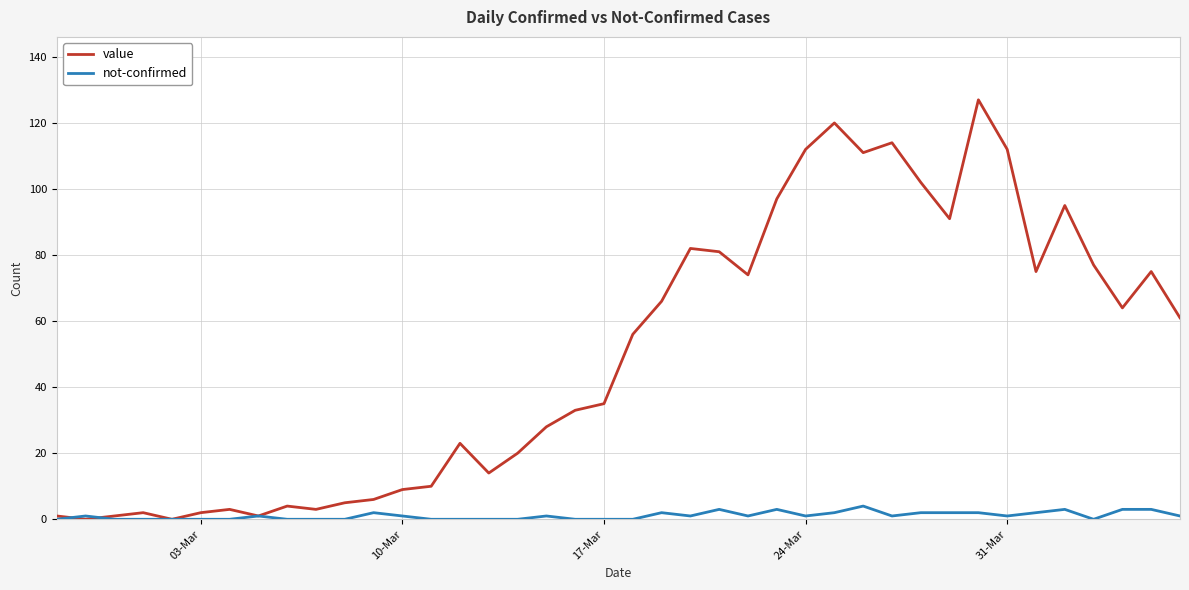

After their last crossing, which series has the higher values: not-confirmed or value?

value